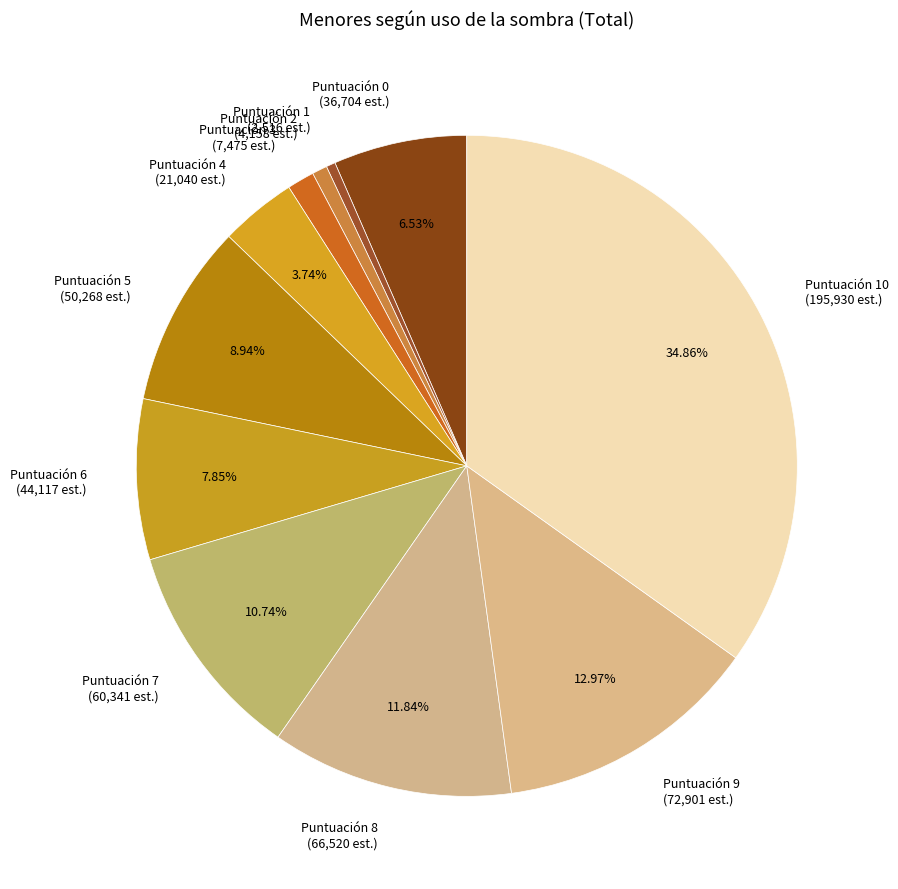

Is there any slice that represents more than half of the pie?

No